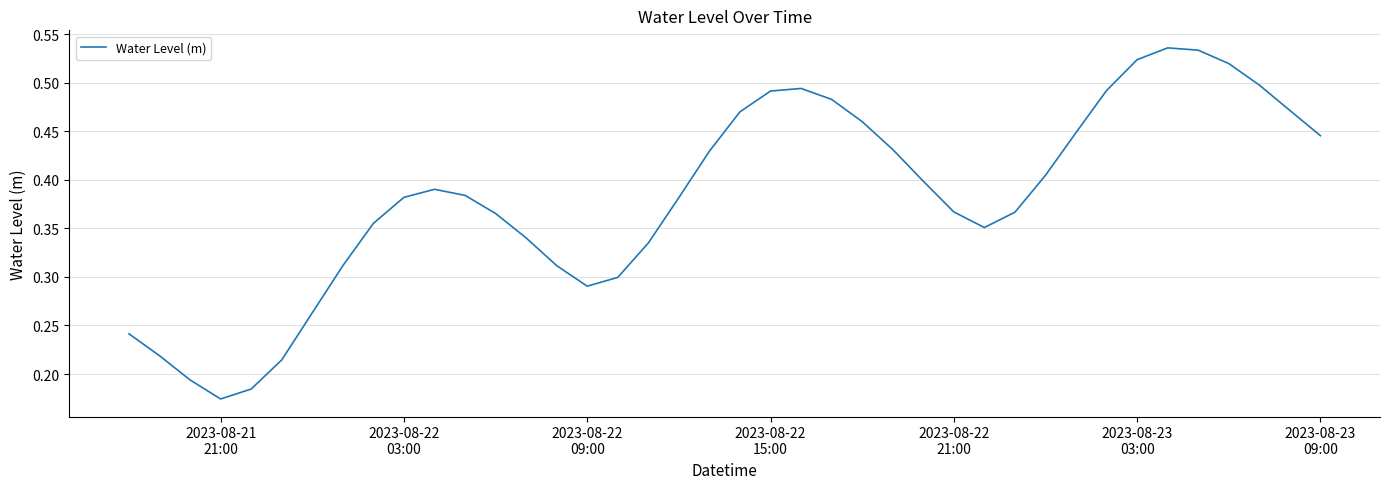

Does the chart display data point markers on the line(s)?

No